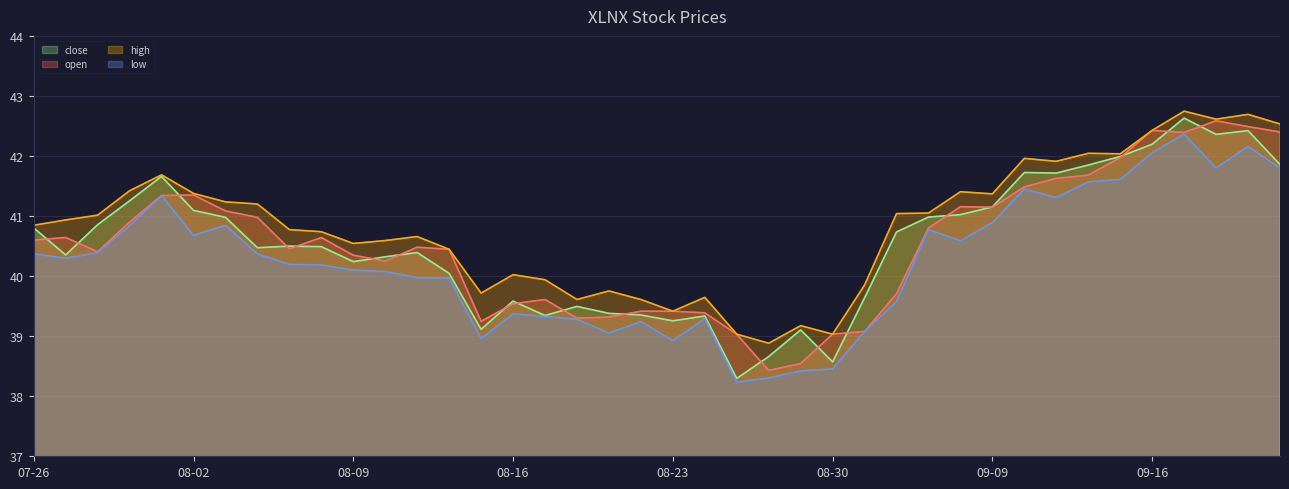

What is the value of the close point at the 22nd from the left?

39.3